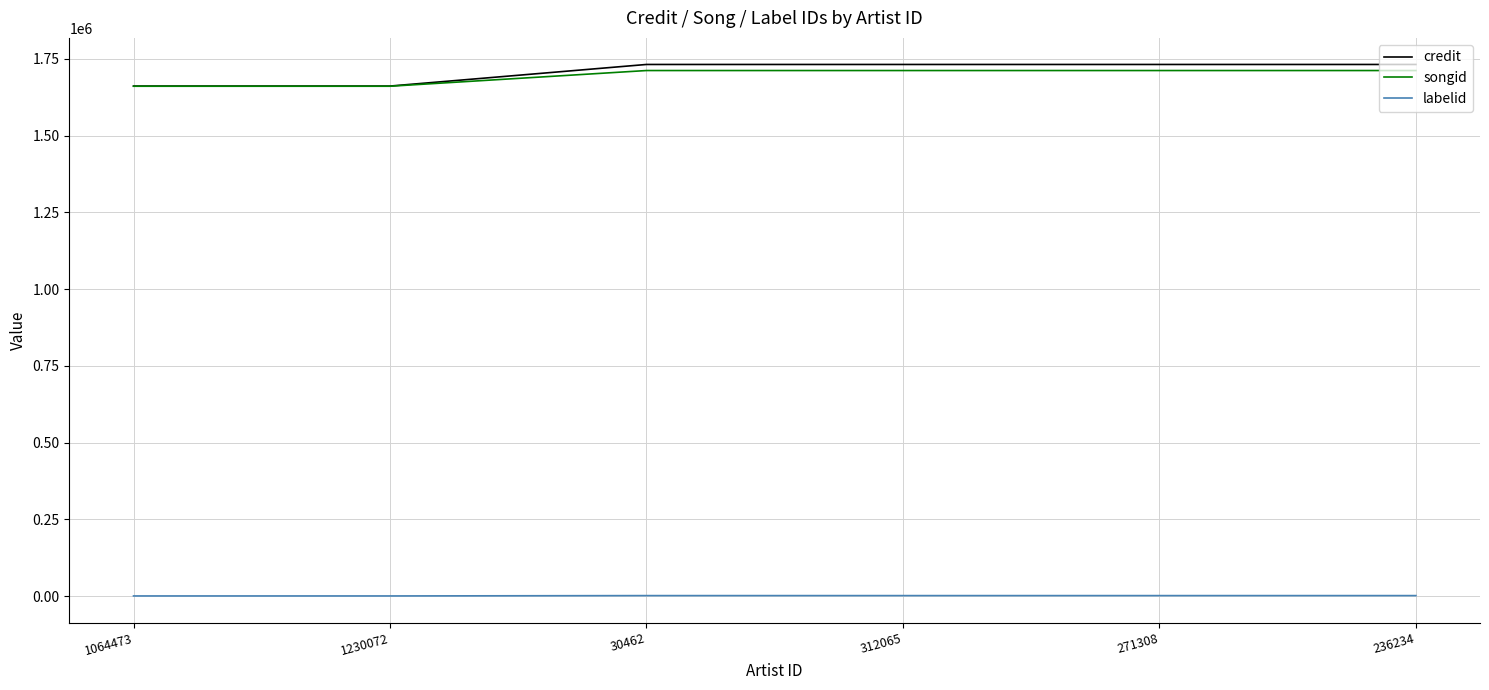

True or false: labelid and credit cross at least once.

False